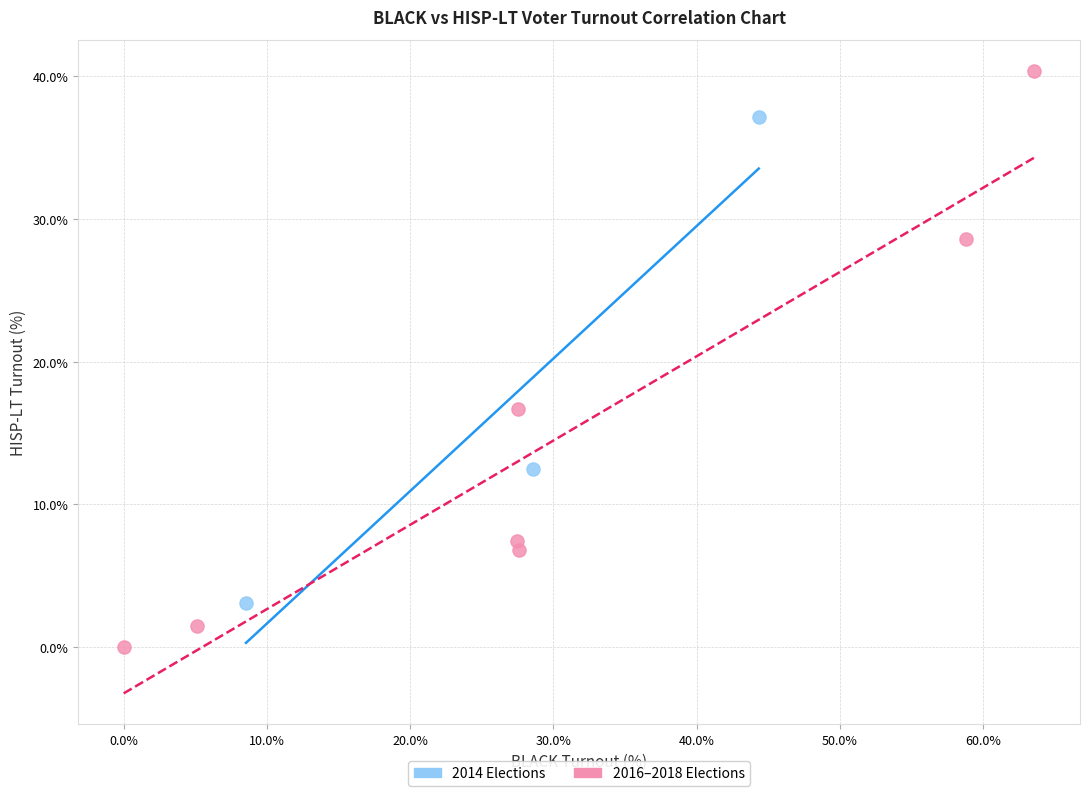

Which series contains the highest Y value?

2016–2018 Elections